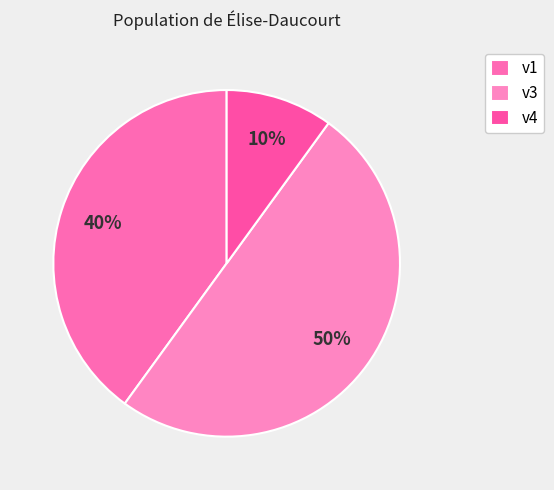

What is the change in value from v1 to v4?

-3